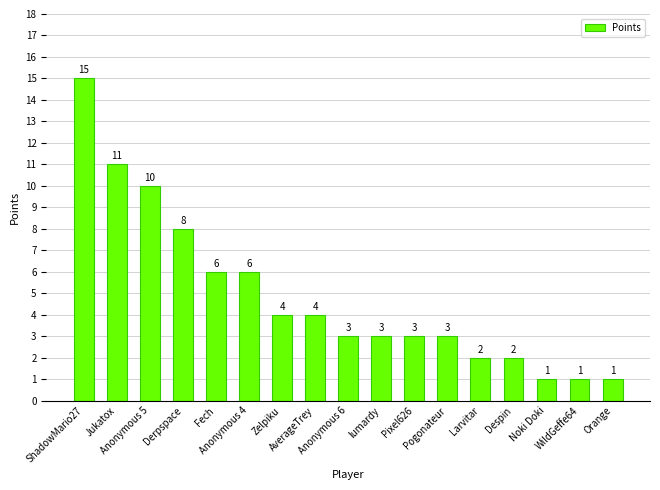

What is the label of the 14th bar from the right?

Derpspace